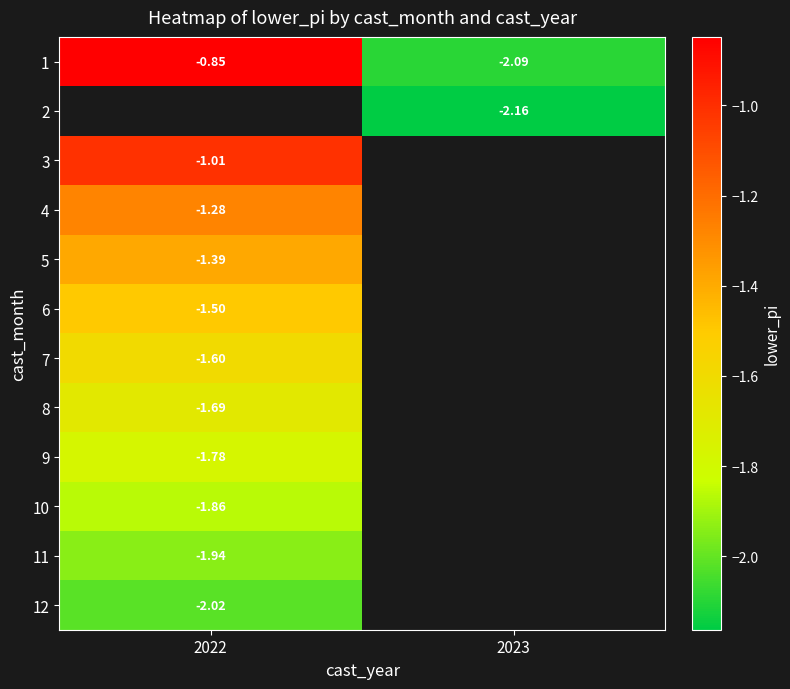

Rank the categories by row_3 value from highest to lowest.

2022, 2023